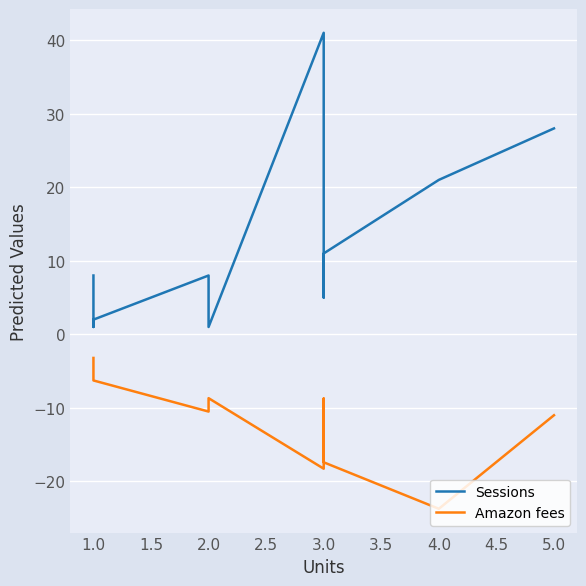

How many values in the Amazon fees series exceed -10?

5